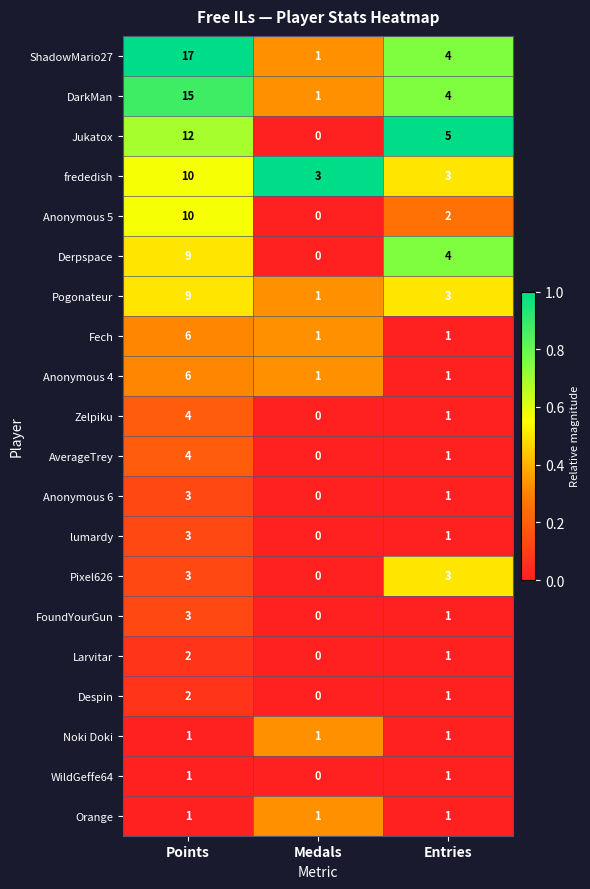

What is the maximum value shown in the chart?

17